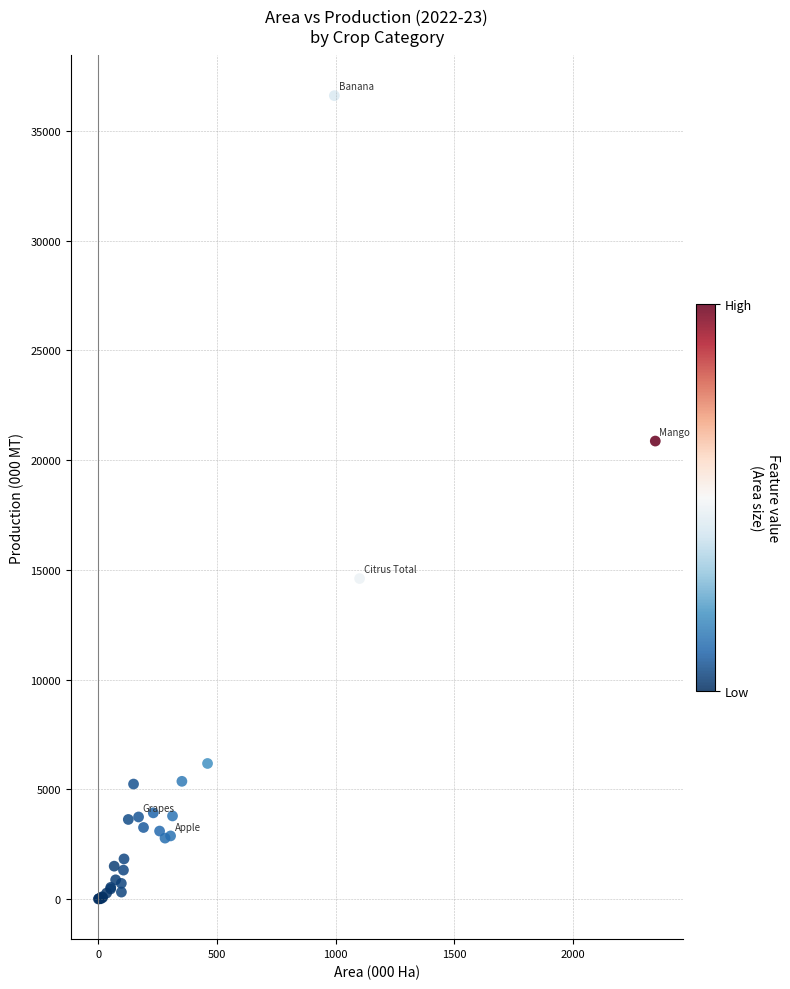

What Y value in the scatter plot is closest to 18307?

20872.2